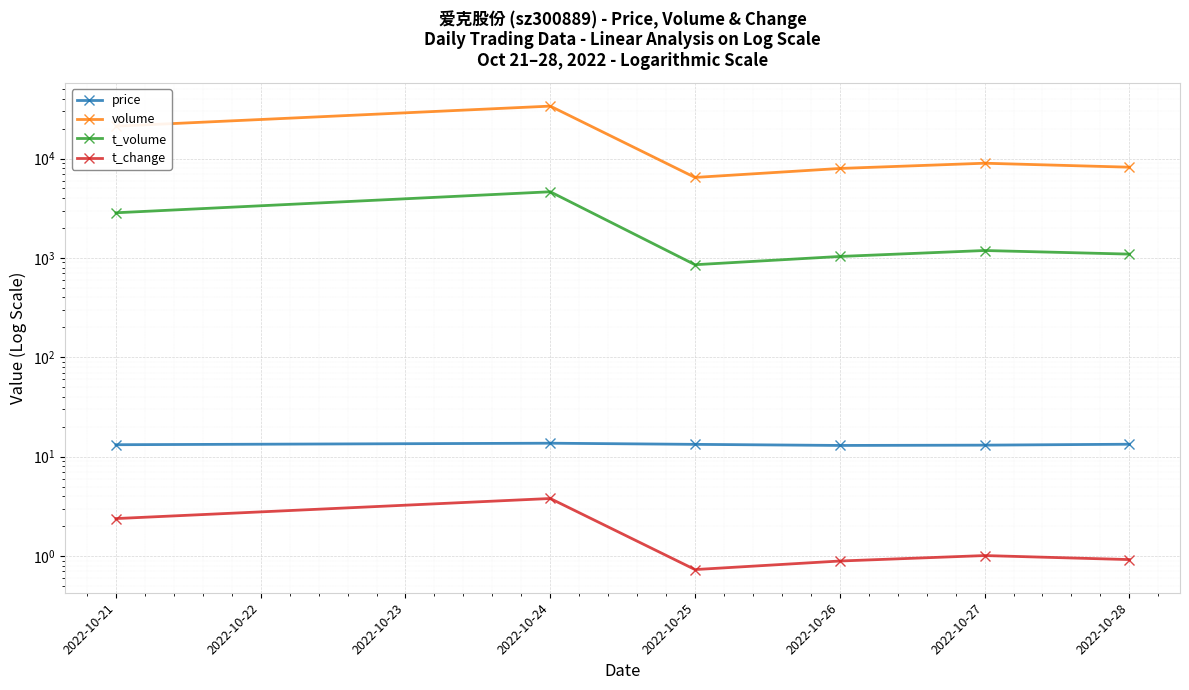

True or false: volume and t_volume intersect in this chart.

False